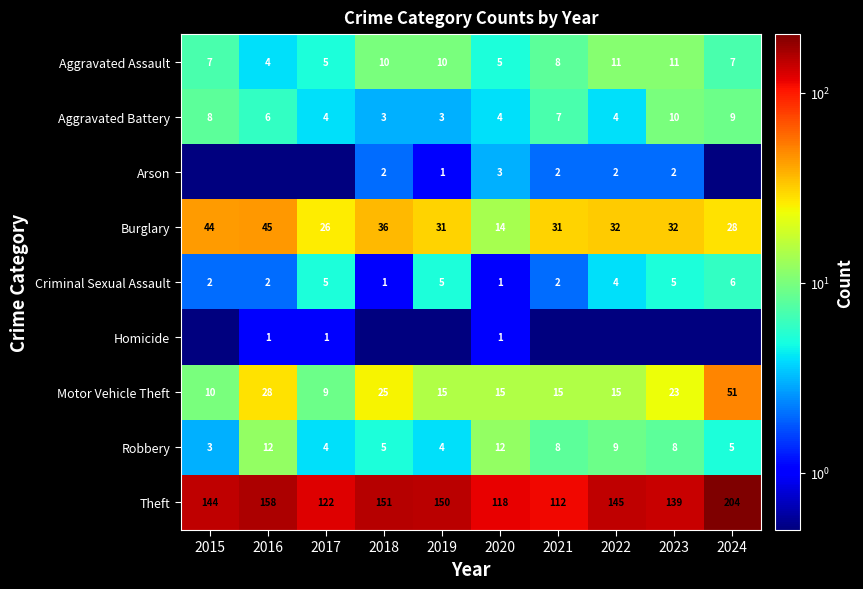

Is it true that Aggravated Assault equals 15.4 at 2023?

False